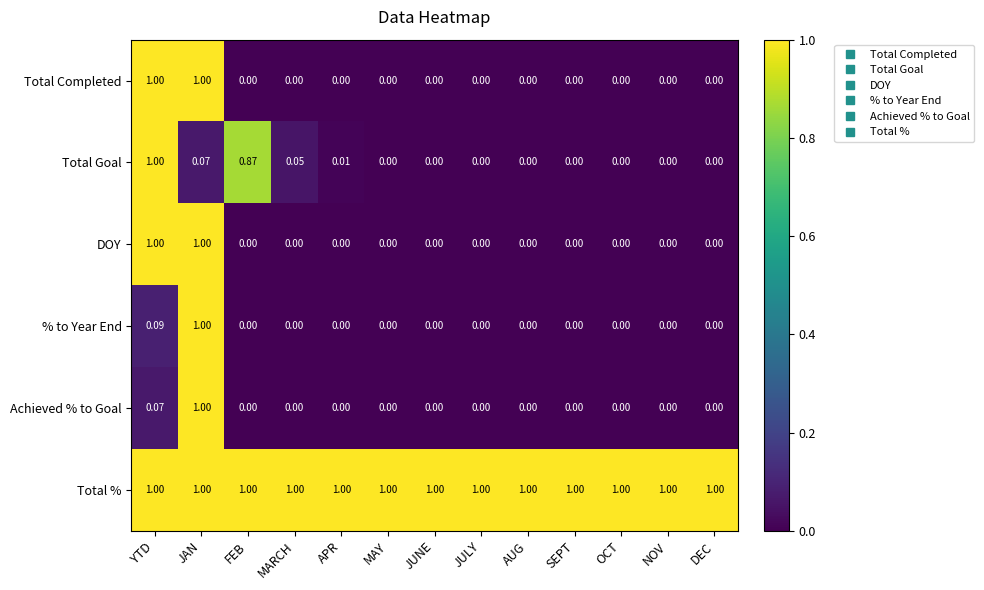

How many distinct data groups are displayed?

6